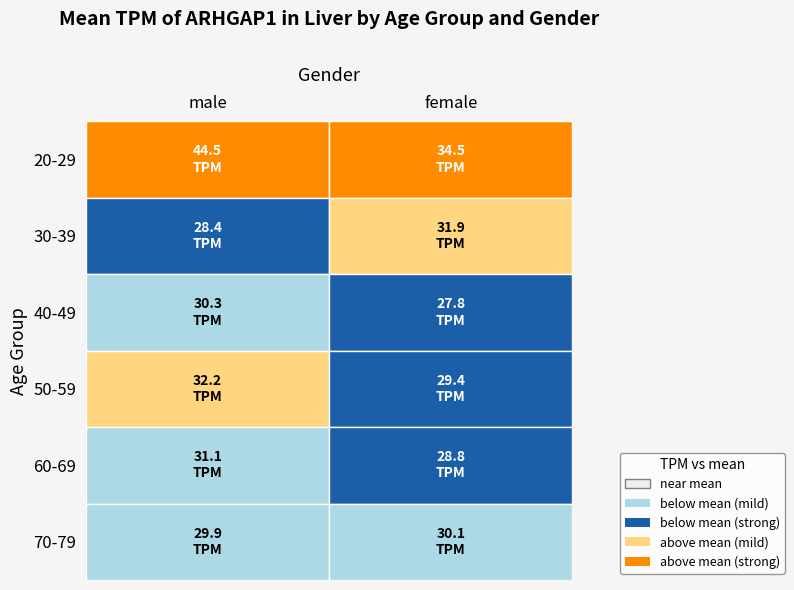

Reading right to left, what are all the values shown in this chart?

20-29: female=34.5	male=44.5
30-39: female=31.9	male=28.4
40-49: female=27.8	male=30.3
50-59: female=29.4	male=32.2
60-69: female=28.8	male=31.1
70-79: female=30.1	male=29.9